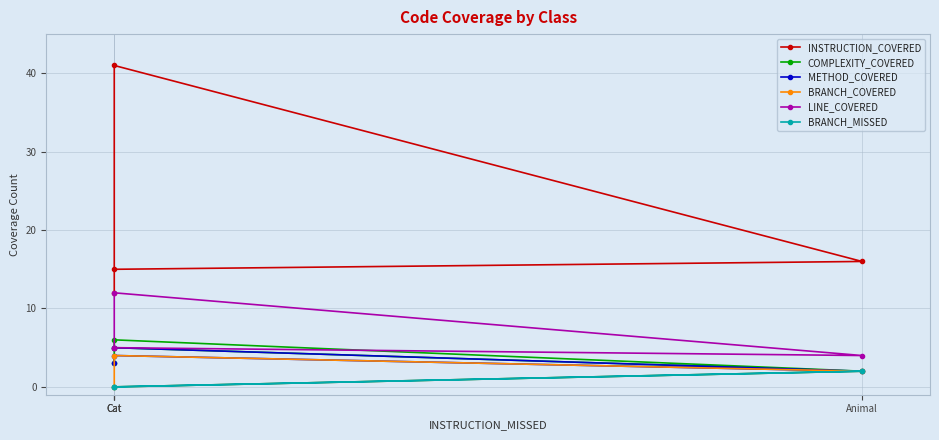

The LINE_COVERED series shows 12 at Cat. True or false?

True